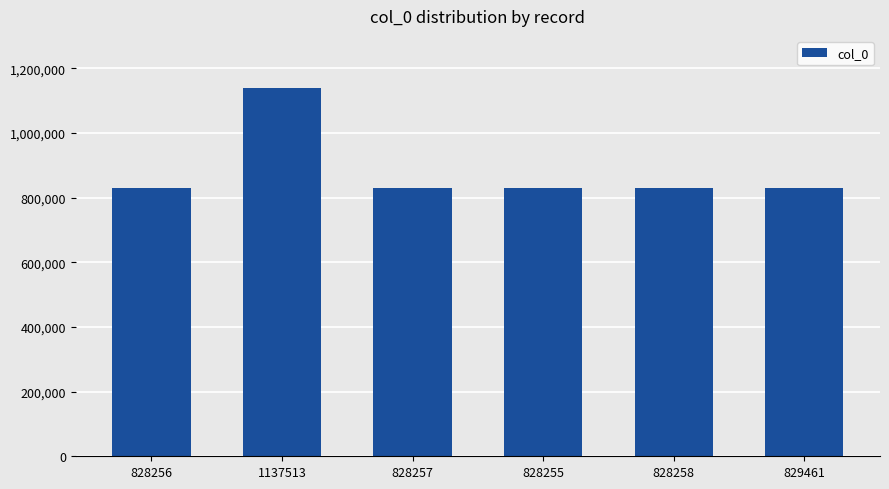

True or false: the data shows 1137513 at 1137513.

True